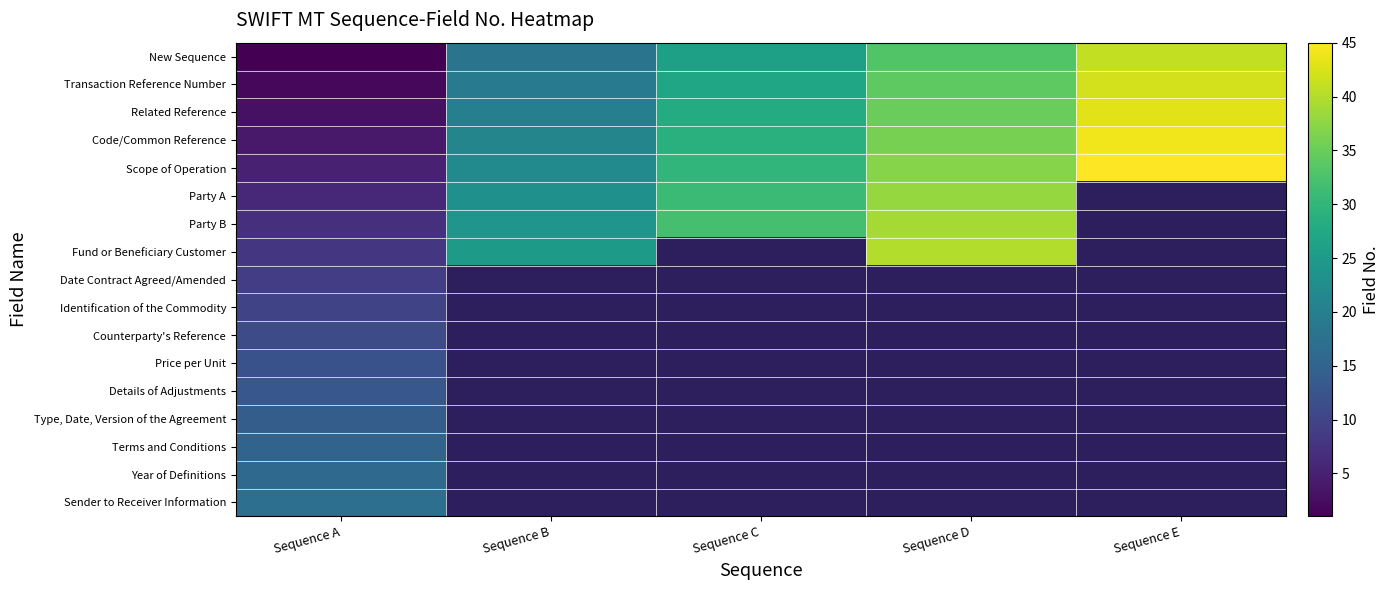

Reading left to right, what are all the values shown in this chart?

New Sequence: Sequence A=1	Sequence B=18	Sequence C=26	Sequence D=33	Sequence E=41
Transaction Reference Number: Sequence A=2	Sequence B=19	Sequence C=27	Sequence D=34	Sequence E=42
Related Reference: Sequence A=3	Sequence B=20	Sequence C=28	Sequence D=35	Sequence E=43
Code/Common Reference: Sequence A=4	Sequence B=21	Sequence C=29	Sequence D=36	Sequence E=44
Scope of Operation: Sequence A=5	Sequence B=22	Sequence C=30	Sequence D=37	Sequence E=45
Party A: Sequence A=6	Sequence B=23	Sequence C=31	Sequence D=38	Sequence E=0
Party B: Sequence A=7	Sequence B=24	Sequence C=32	Sequence D=39	Sequence E=0
Fund or Beneficiary Customer: Sequence A=8	Sequence B=25	Sequence C=0	Sequence D=40	Sequence E=0
Date Contract Agreed/Amended: Sequence A=9	Sequence B=0	Sequence C=0	Sequence D=0	Sequence E=0
Identification of the Commodity: Sequence A=10	Sequence B=0	Sequence C=0	Sequence D=0	Sequence E=0
Counterparty's Reference: Sequence A=11	Sequence B=0	Sequence C=0	Sequence D=0	Sequence E=0
Price per Unit: Sequence A=12	Sequence B=0	Sequence C=0	Sequence D=0	Sequence E=0
Details of Adjustments: Sequence A=13	Sequence B=0	Sequence C=0	Sequence D=0	Sequence E=0
Type, Date, Version of the Agreement: Sequence A=14	Sequence B=0	Sequence C=0	Sequence D=0	Sequence E=0
Terms and Conditions: Sequence A=15	Sequence B=0	Sequence C=0	Sequence D=0	Sequence E=0
Year of Definitions: Sequence A=16	Sequence B=0	Sequence C=0	Sequence D=0	Sequence E=0
Sender to Receiver Information: Sequence A=17	Sequence B=0	Sequence C=0	Sequence D=0	Sequence E=0